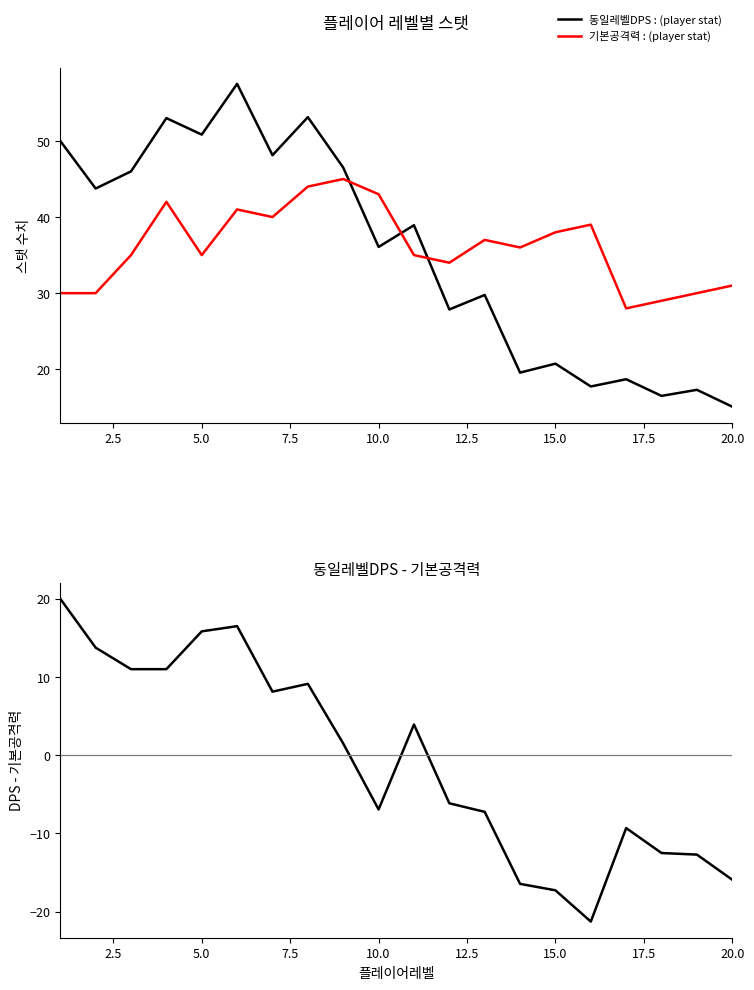

How many intersections are there between 동일레벨DPS : (player stat) and 기본공격력 : (player stat)?

3